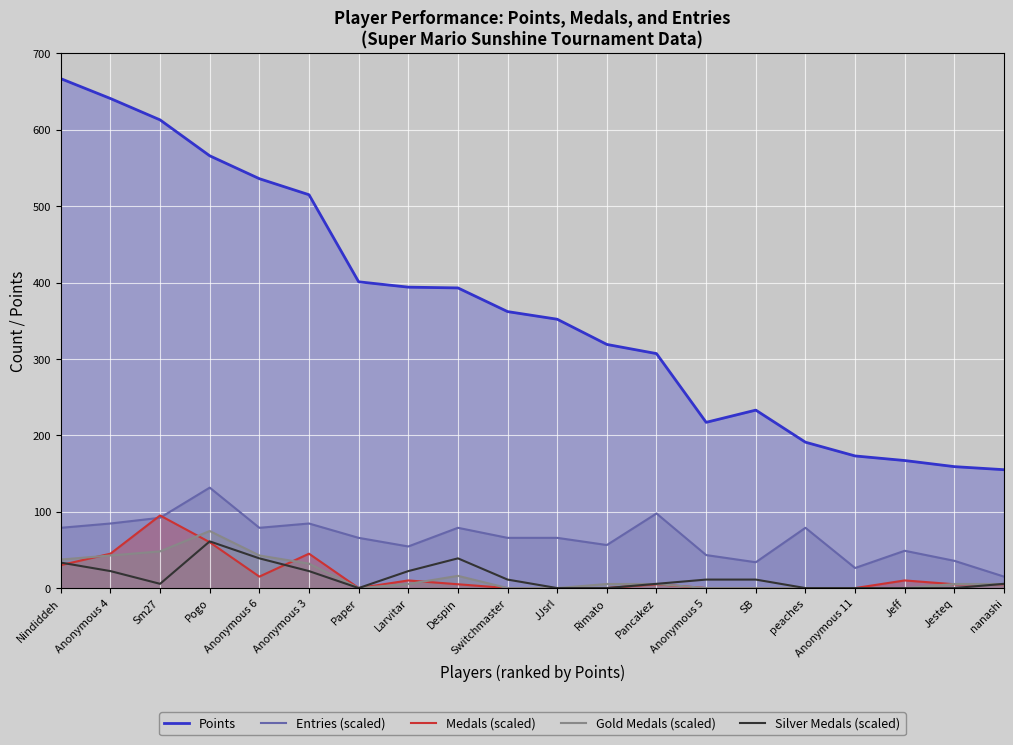

Which series changed the most between Paper and SB?

Points